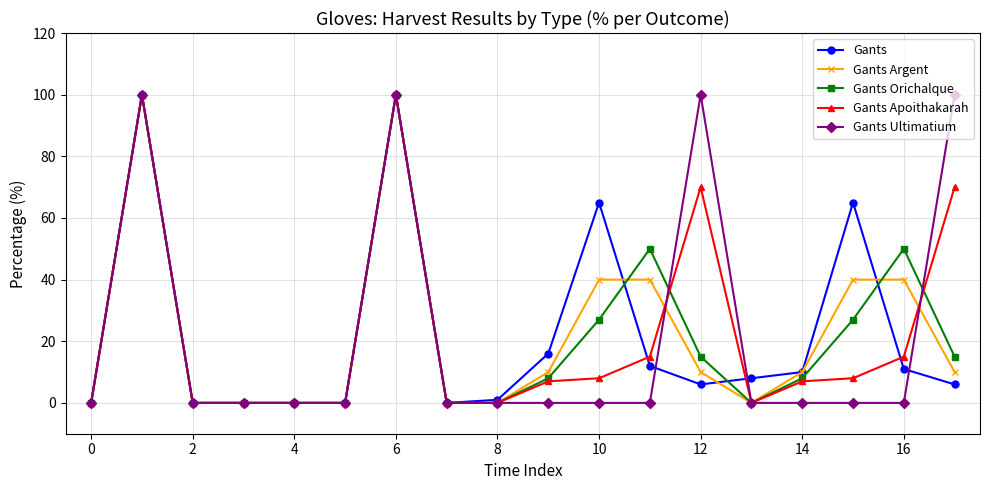

True or false: Gants Argent has more than 0 points higher than both neighbors.

True